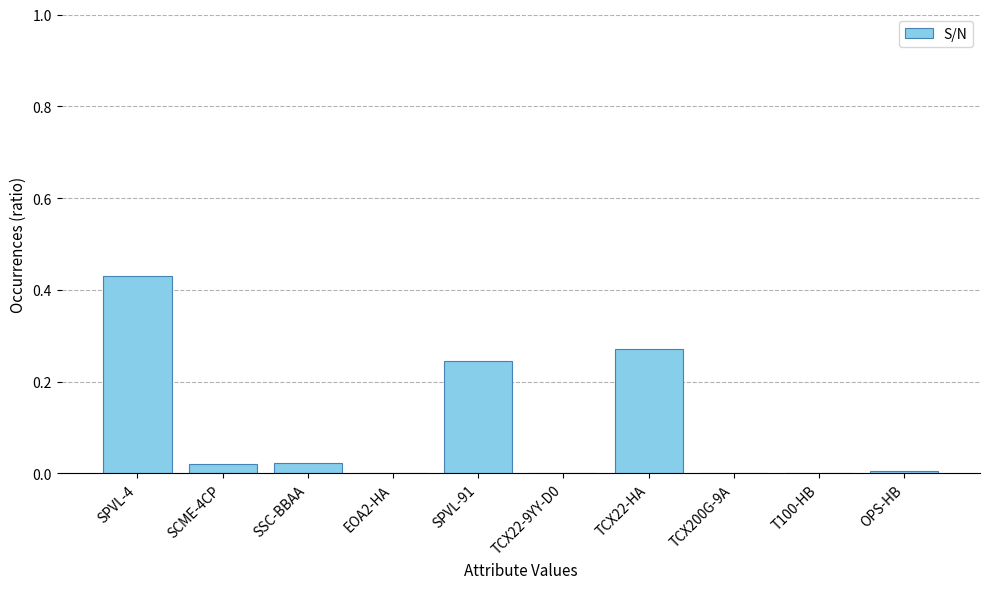

Count the number of categories in the chart.

10